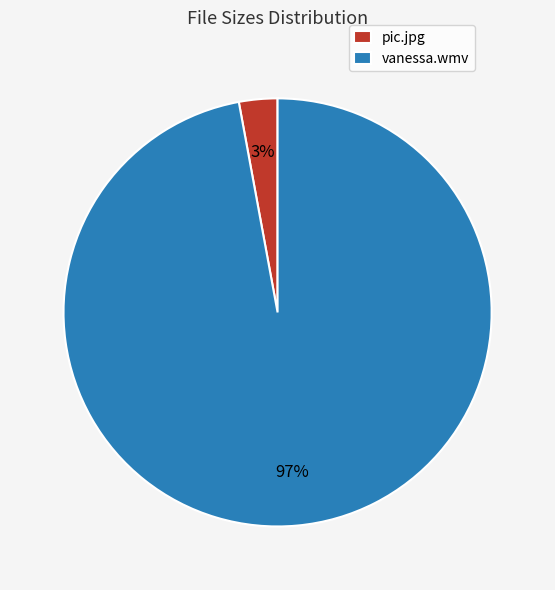

Is there a majority slice in this chart?

Yes